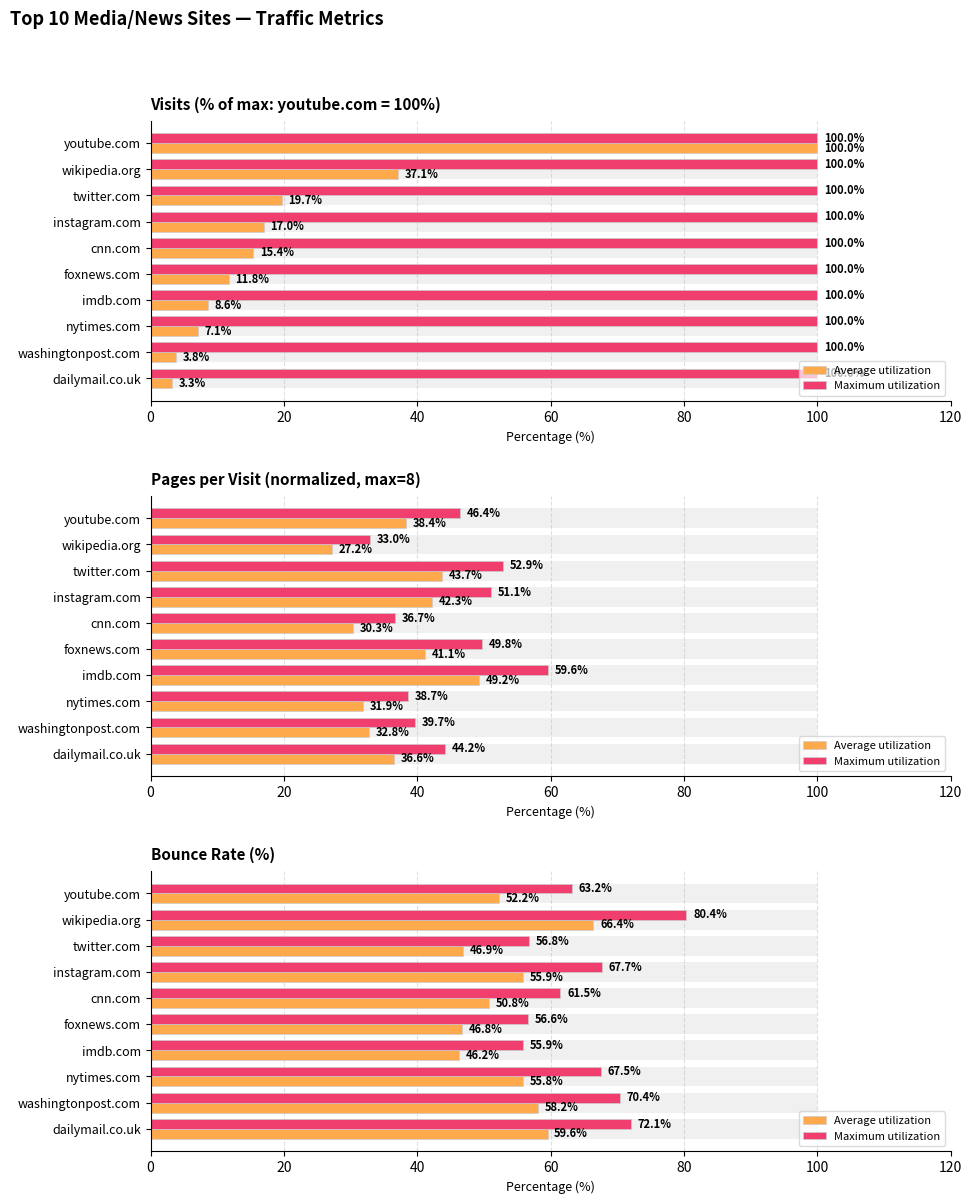

What is the total value across all series at washingtonpost.com?

128.6